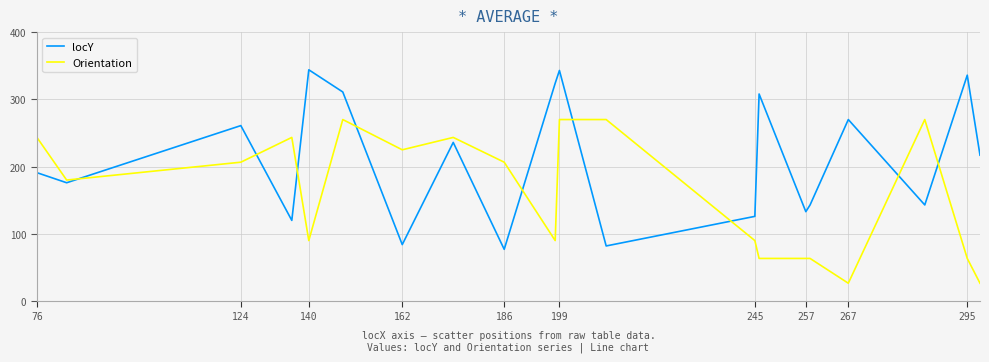

True or false: locY and Orientation intersect in this chart.

True